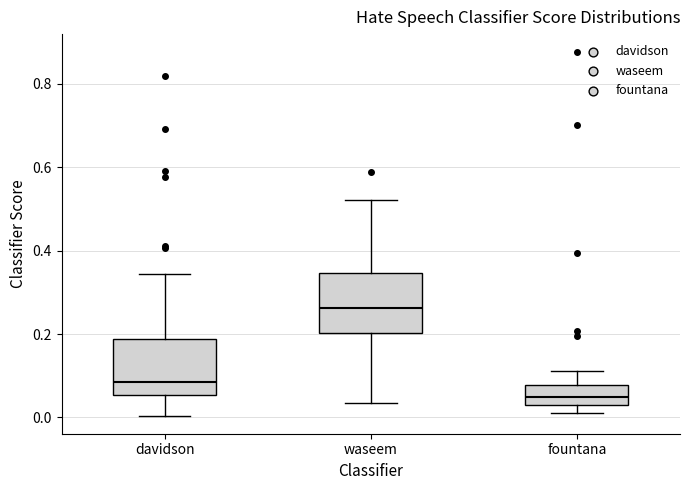

Reading left to right, transcribe this box plot: for each box, give where its median line is, the range the box spans, and where its two whiskers end, as read against the y-axis. The values are not printed on the chart, so give them approximately, as read against the axis.

davidson: median 0.08, box 0.06 to 0.18, whiskers 0.00 to 0.34
waseem: median 0.26, box 0.20 to 0.34, whiskers 0.04 to 0.52
fountana: median 0.04, box 0.02 to 0.08, whiskers 0.02 (just below the box's lower edge) to 0.12